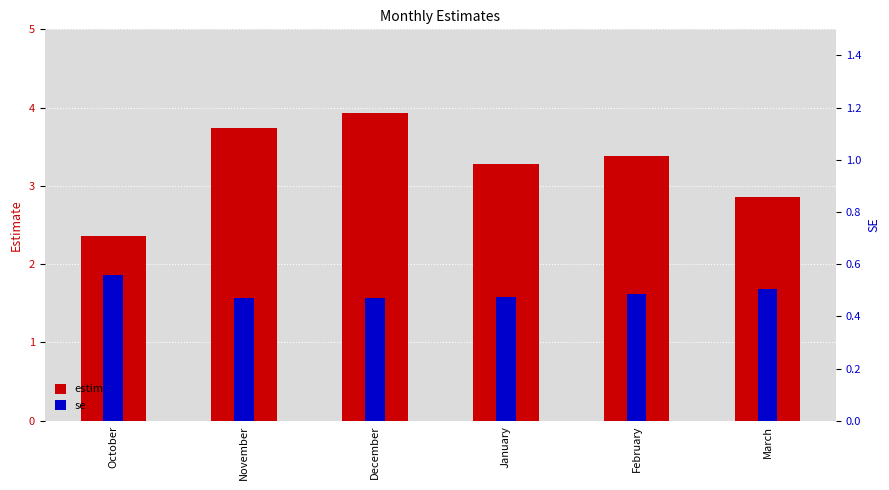

At which label is estimate closest to 3?

March